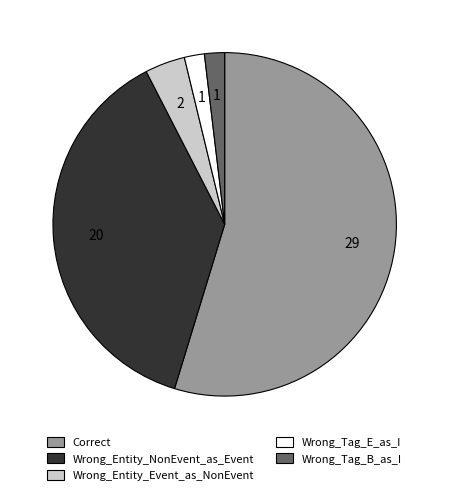

True or false: Wrong_Entity_NonEvent_as_Event accounts for 38% of the total.

True